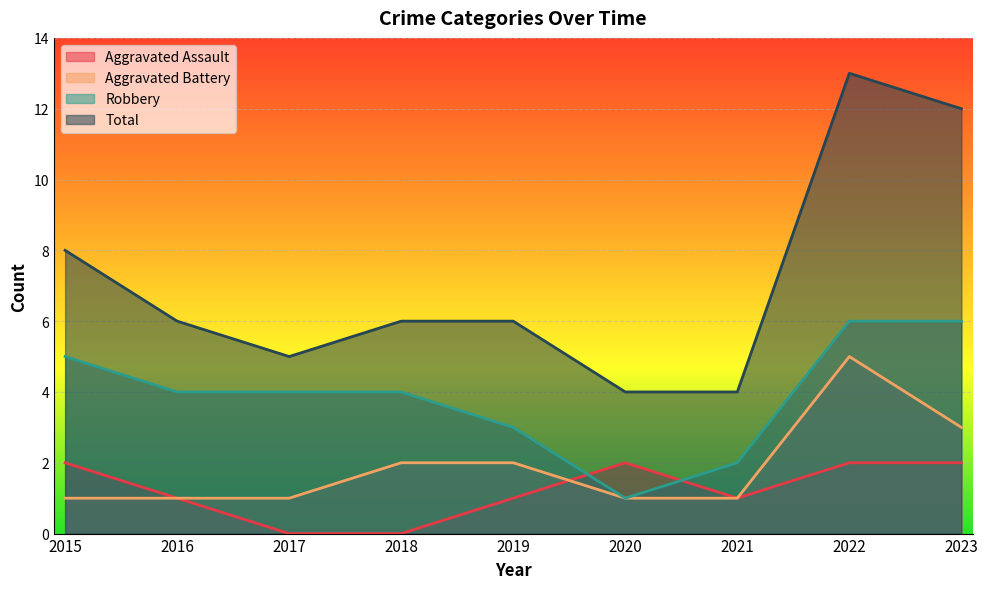

Between 2022 and 2023, which series saw the biggest shift?

Aggravated Battery